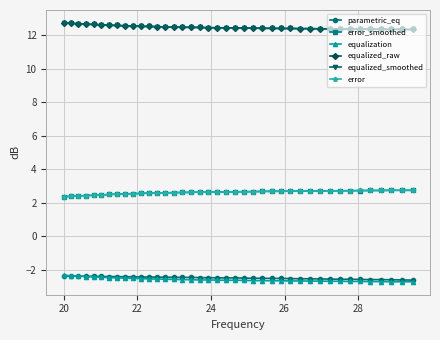

What are all the series names shown in the legend?

parametric_eq, error_smoothed, equalization, equalized_raw, equalized_smoothed, error